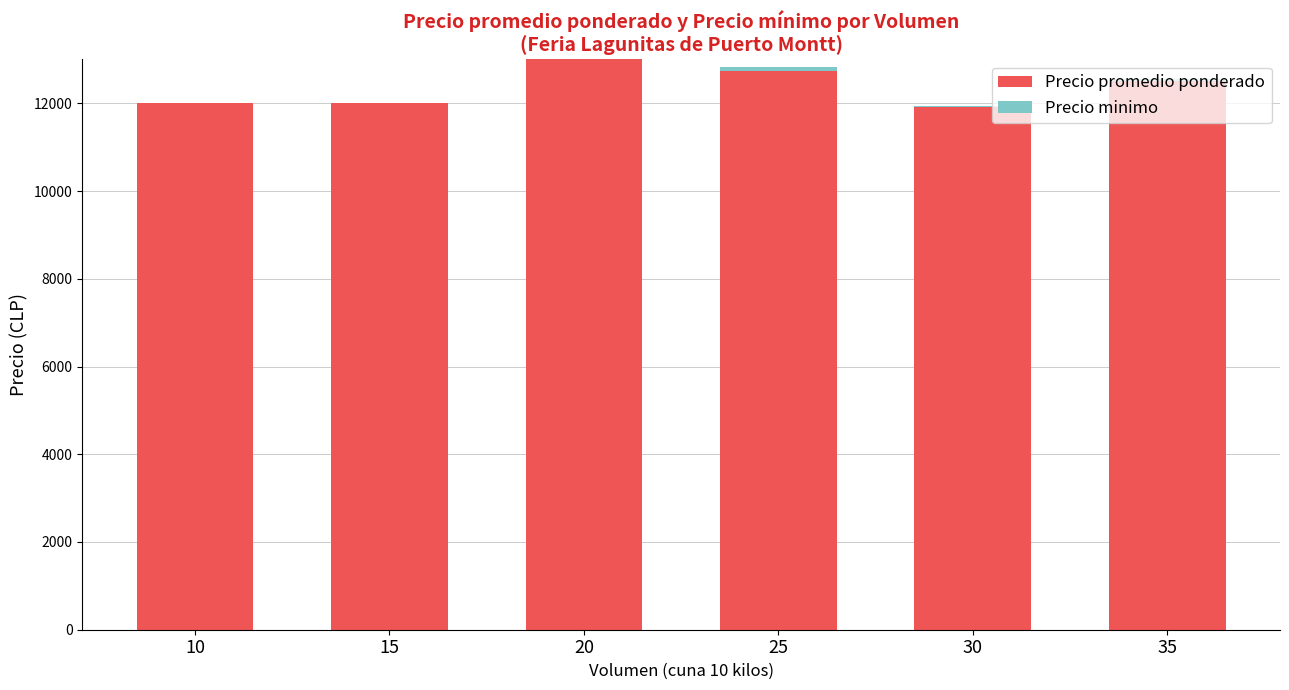

What is the sum of all Precio promedio ponderado values?

74144